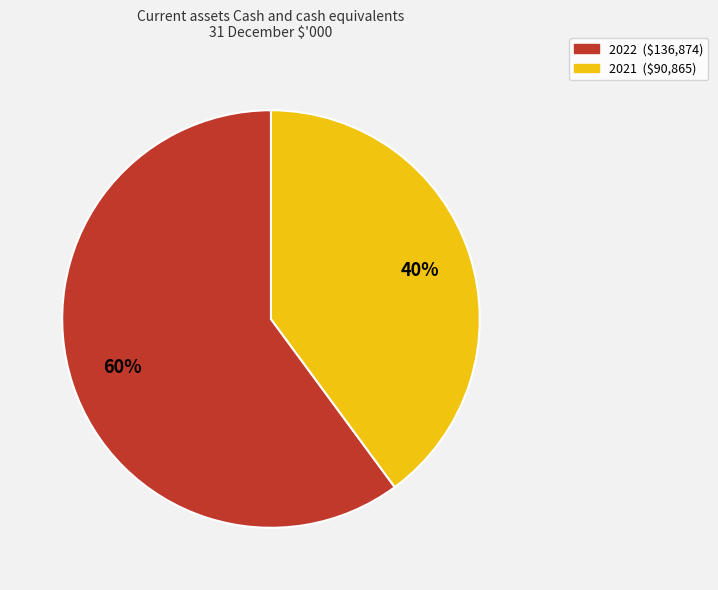

What percentage is the 2022 slice, to the nearest percent?

60%